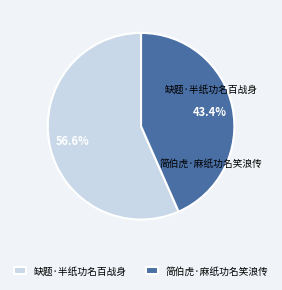

How many segments does this pie chart have?

2